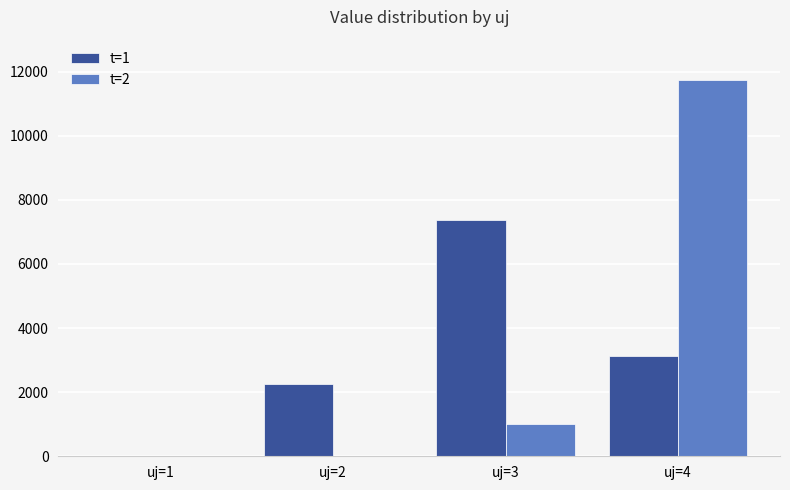

Reading left to right, transcribe all the data shown in this chart.

t=1: uj=1=0.0	uj=2=2258.6	uj=3=7379.1	uj=4=3118.2
t=2: uj=1=0.0	uj=2=0.0	uj=3=999.0	uj=4=11756.9